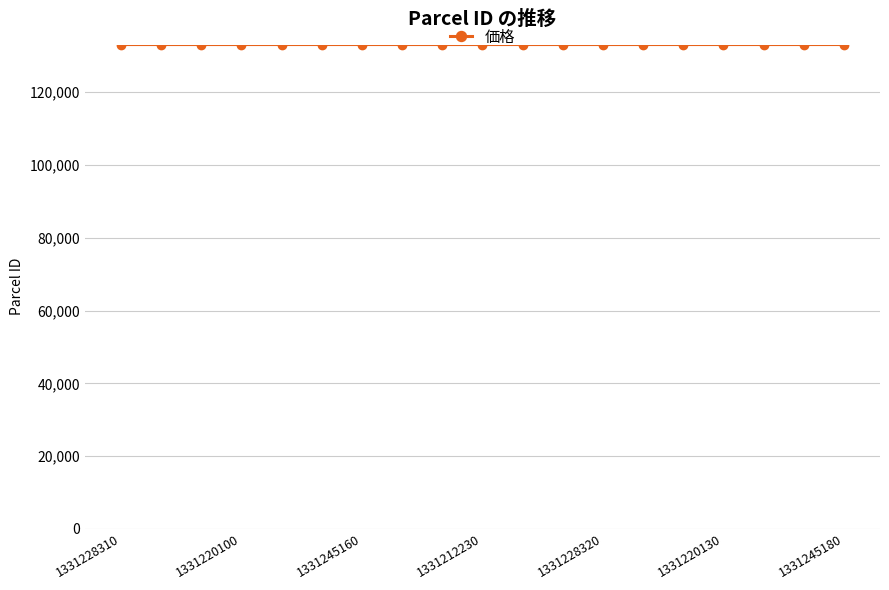

What is the value of the 4th point from the left?

133122.0